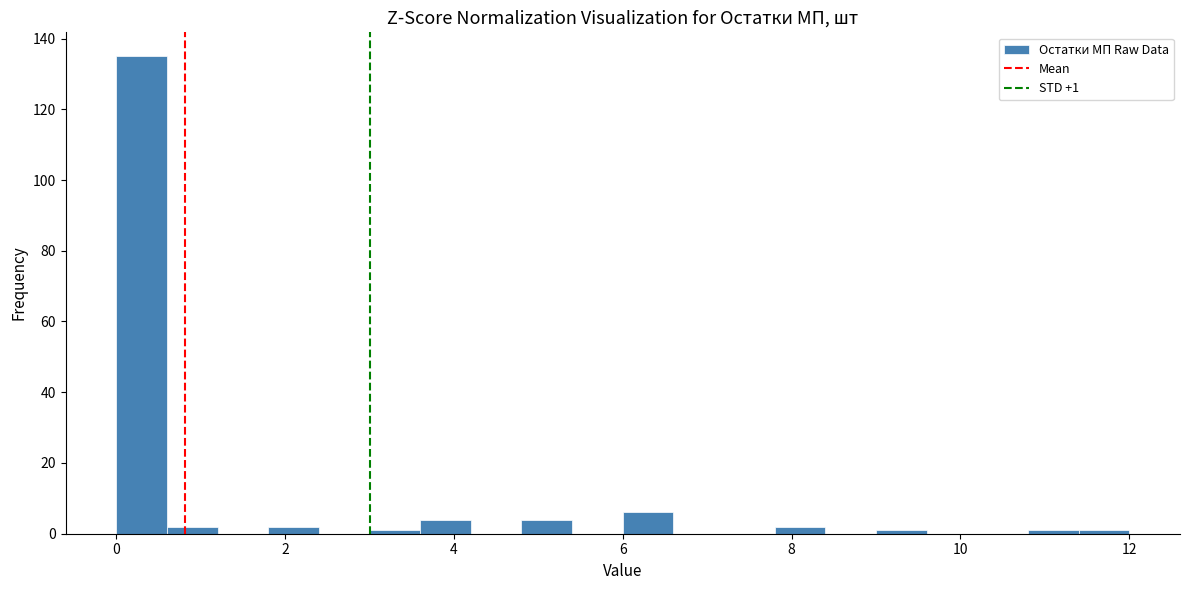

Around what value on the x-axis is the tallest bar? Give the approximate position of its centre, as read against the axis.

0.4